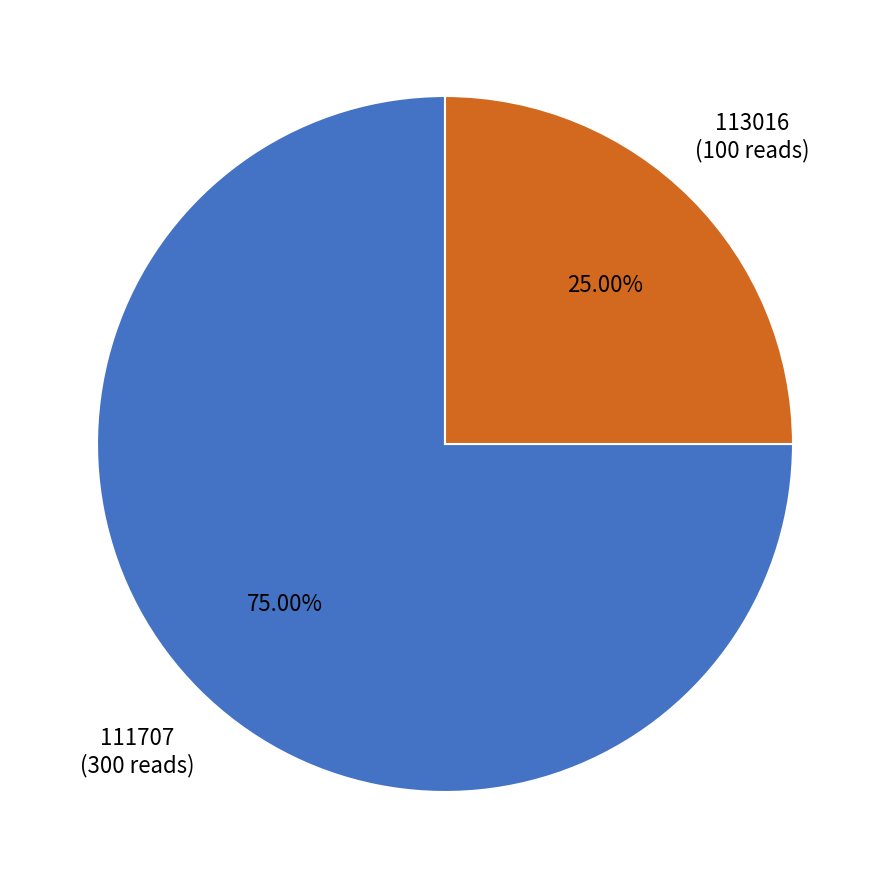

What percentage is the 111707 slice, to the nearest percent?

75%